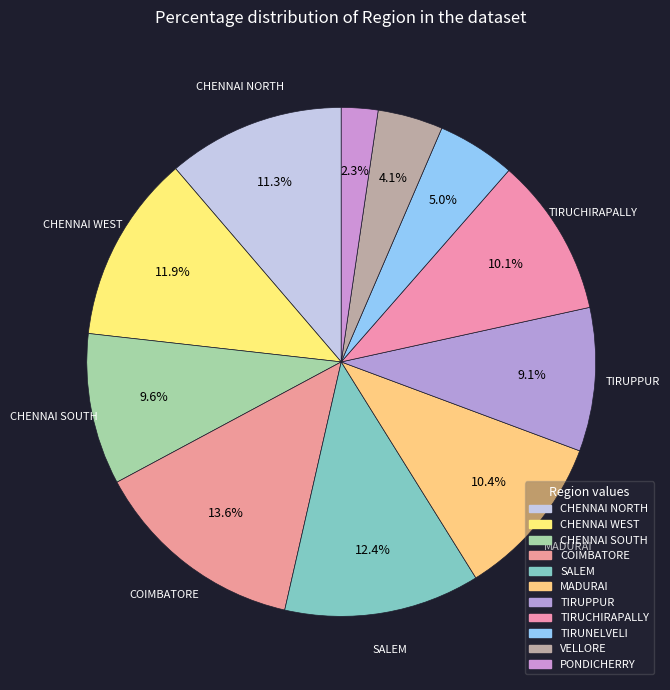

Combined, what portion of the pie is VELLORE and COIMBATORE?

17.7%